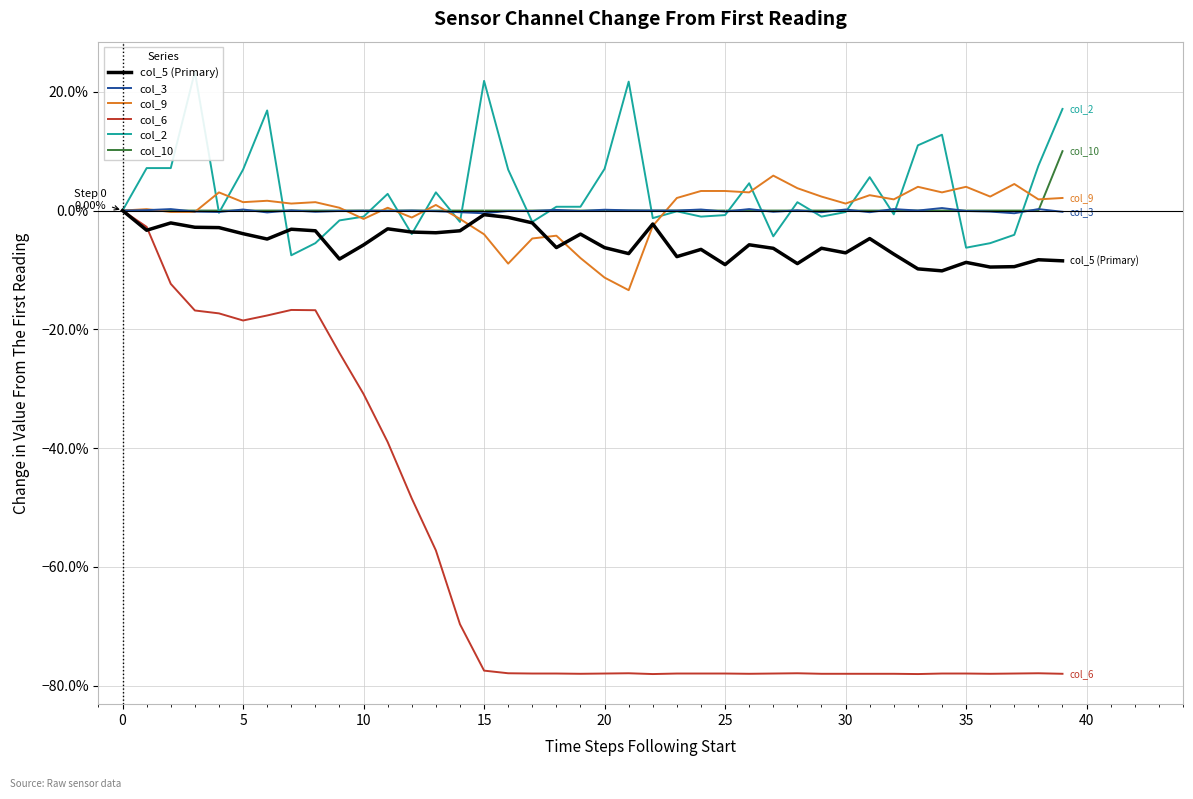

The col_9 series shows -0.0 at 22. True or false?

True